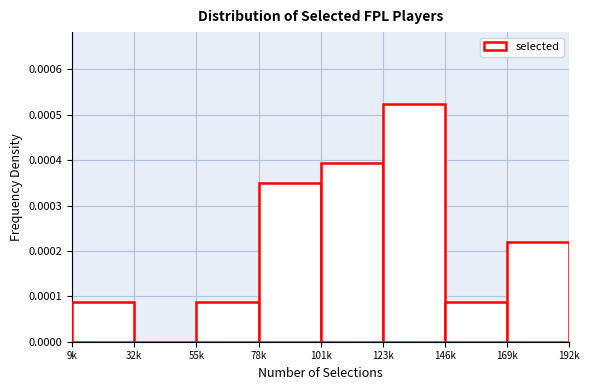

Between 169k and 78k, which is larger?

78k